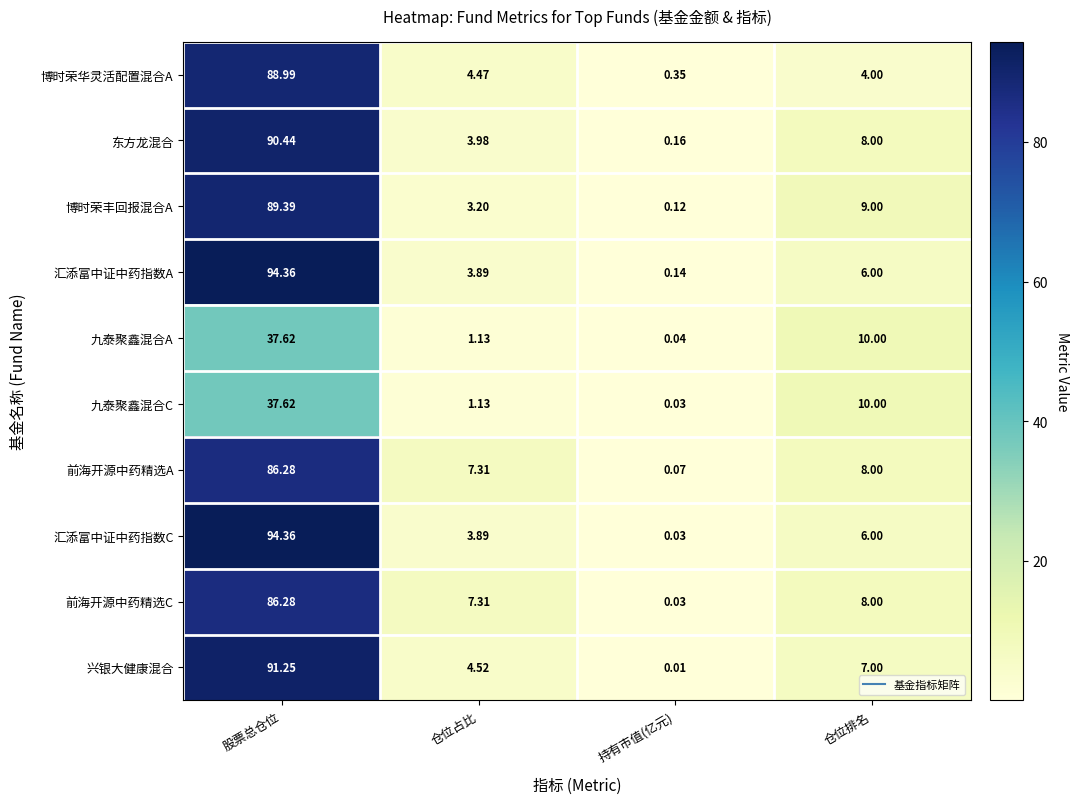

At which category is the sum across all series the highest?

股票总仓位